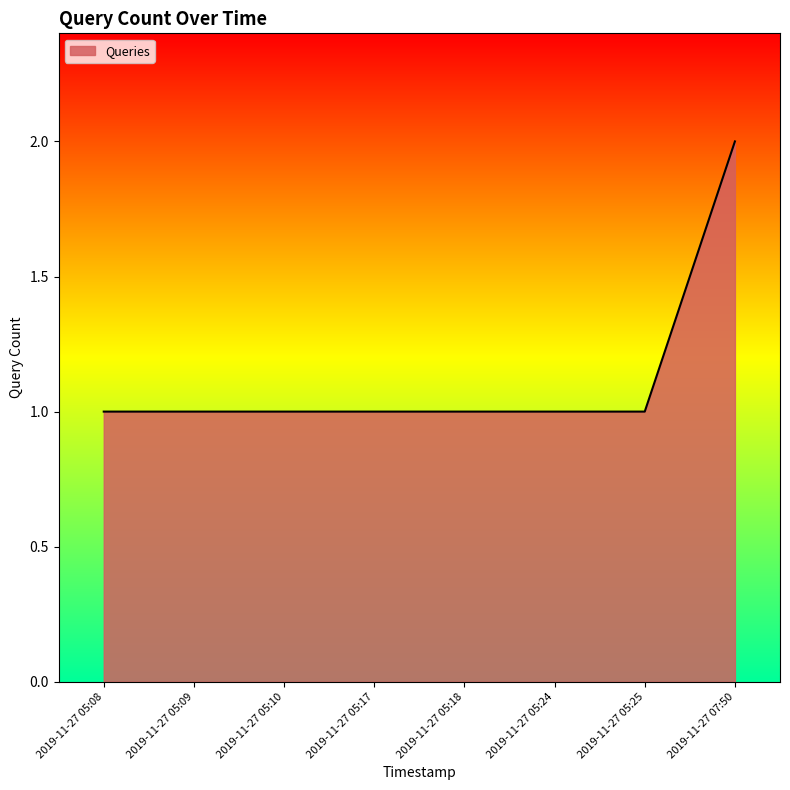

How many values are between 1 and 2?

8